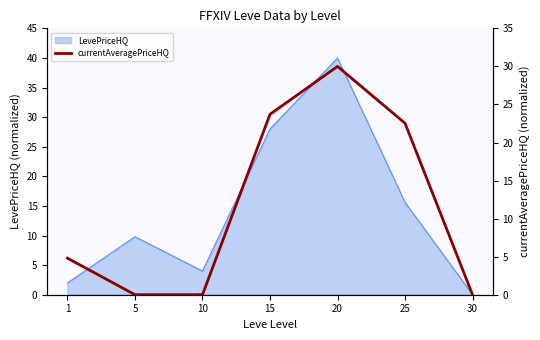

At which label is LevePriceHQ closest to 20?

25